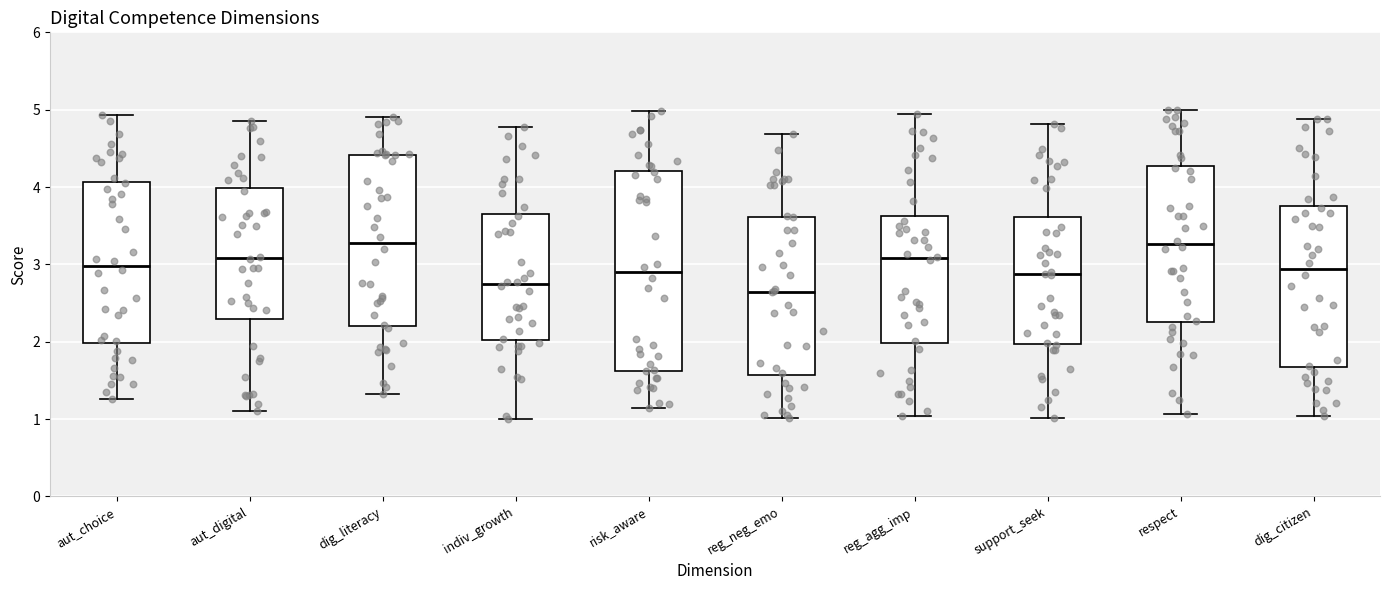

Which box has the lowest median line?

reg_neg_emo